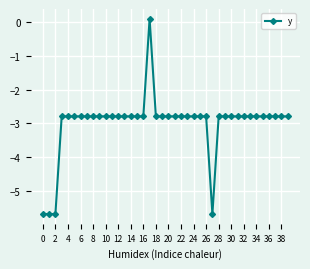

What is the smallest value displayed?

-5.7